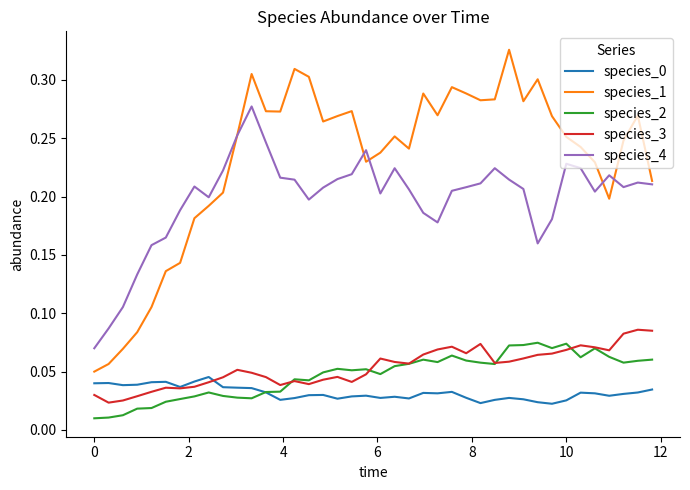

True or false: species_2 and species_1 intersect in this chart.

False